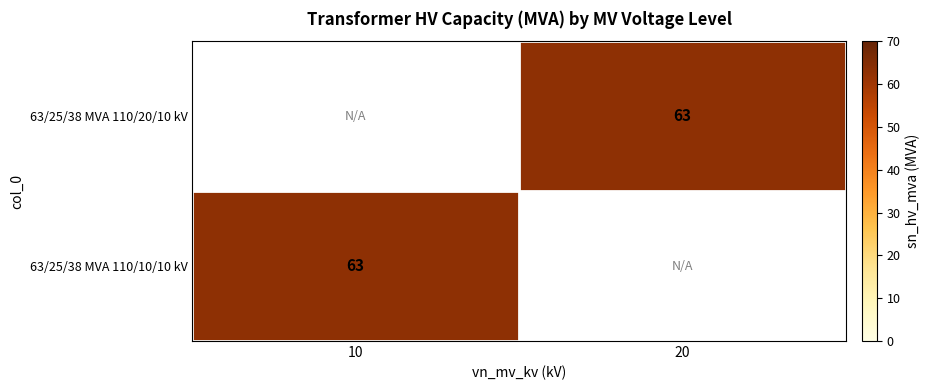

How many distinct data groups are displayed?

2